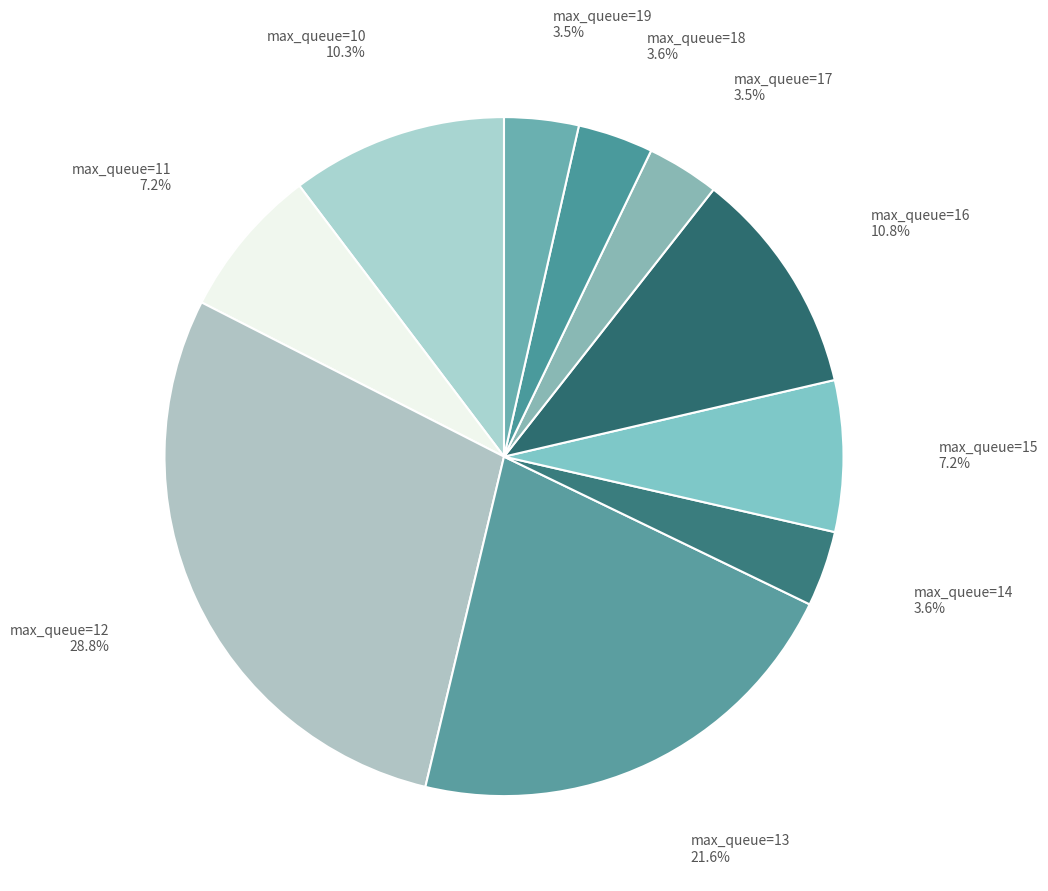

How much of the chart is everything except max_queue=16?

89.2%